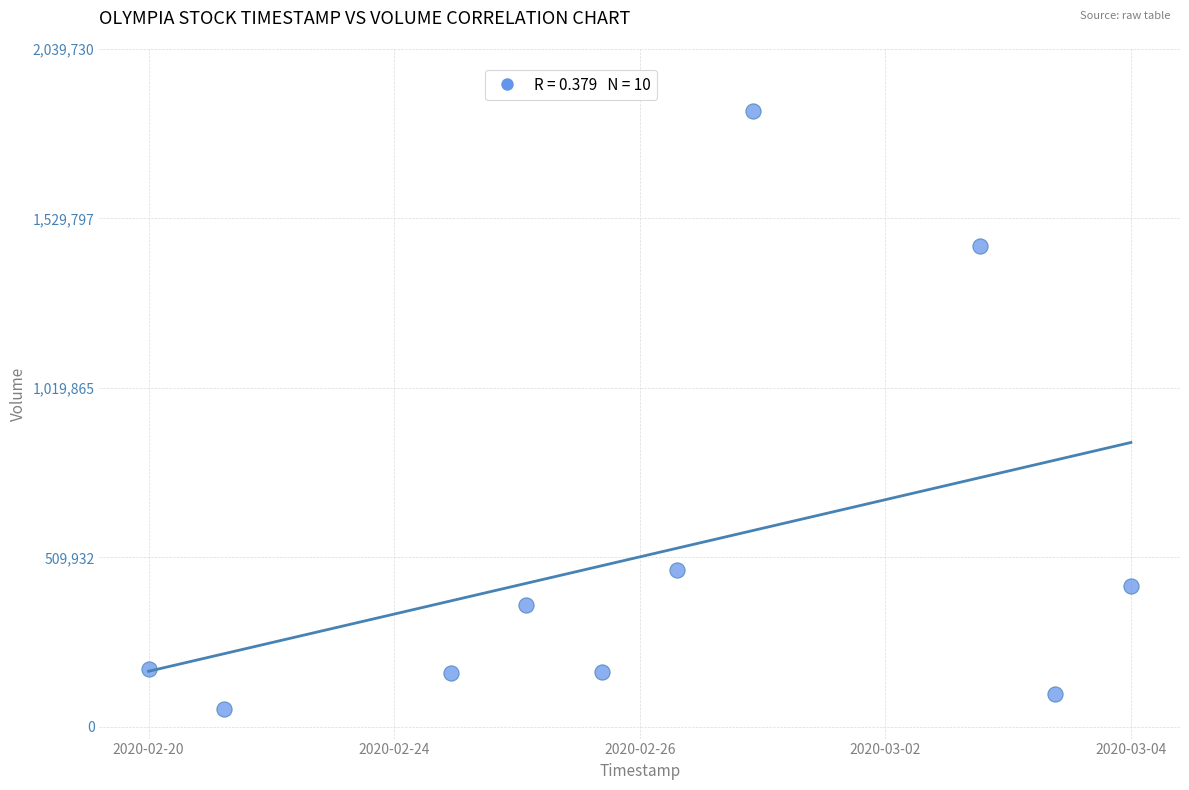

What is the range of X values (max minus min)?

1123200